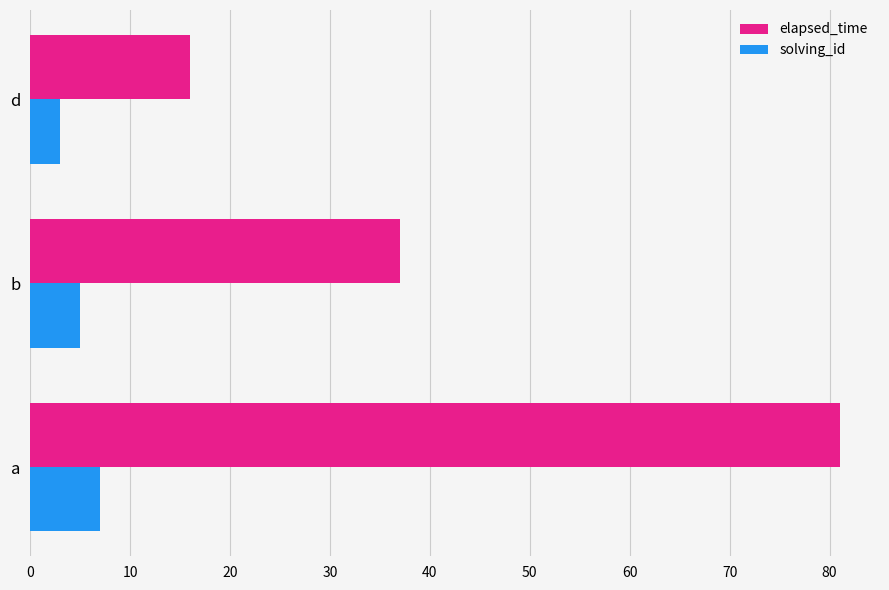

Rank the series by their average value, from lowest to highest.

solving_id, elapsed_time